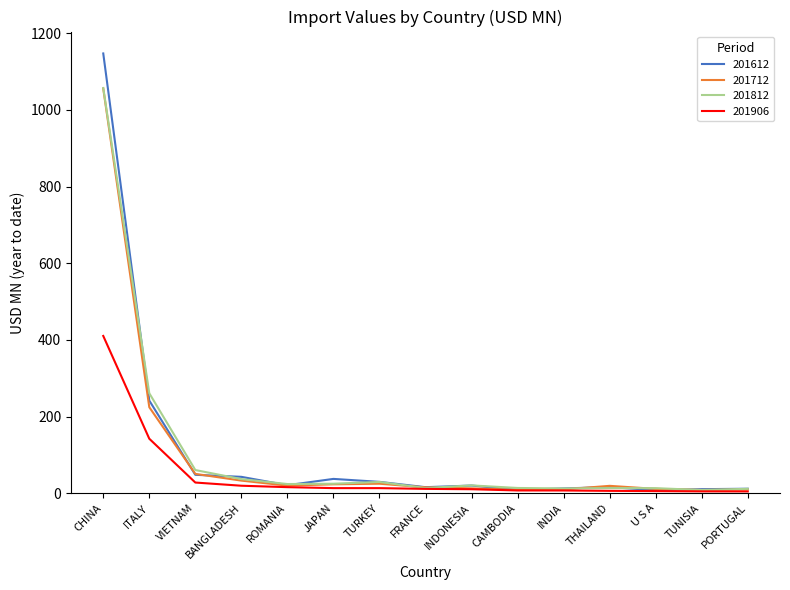

At which category is the sum across all series the highest?

CHINA